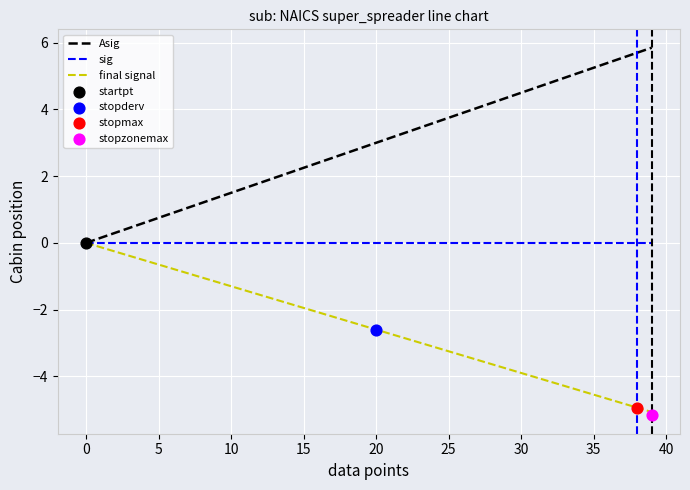

Which series contains the lowest Y value?

final signal